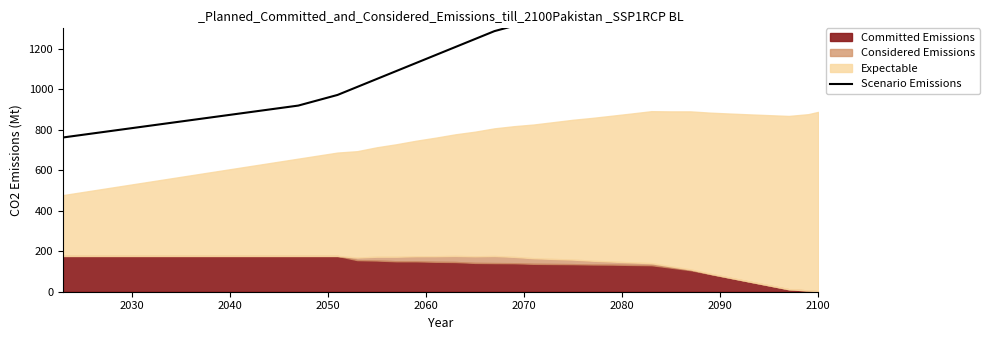

At which category does the chart reach its peak across all series?

2100